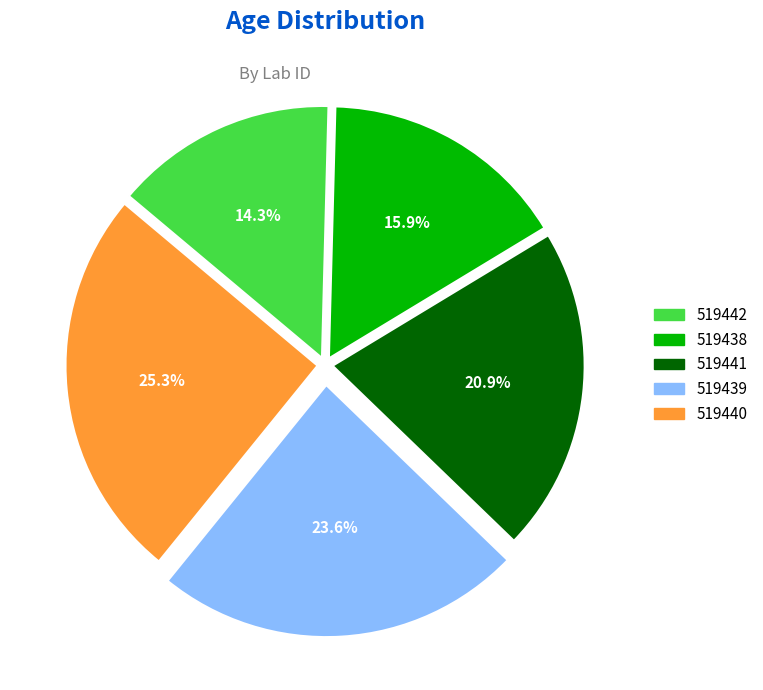

True or false: 519440 accounts for 25% of the total.

True